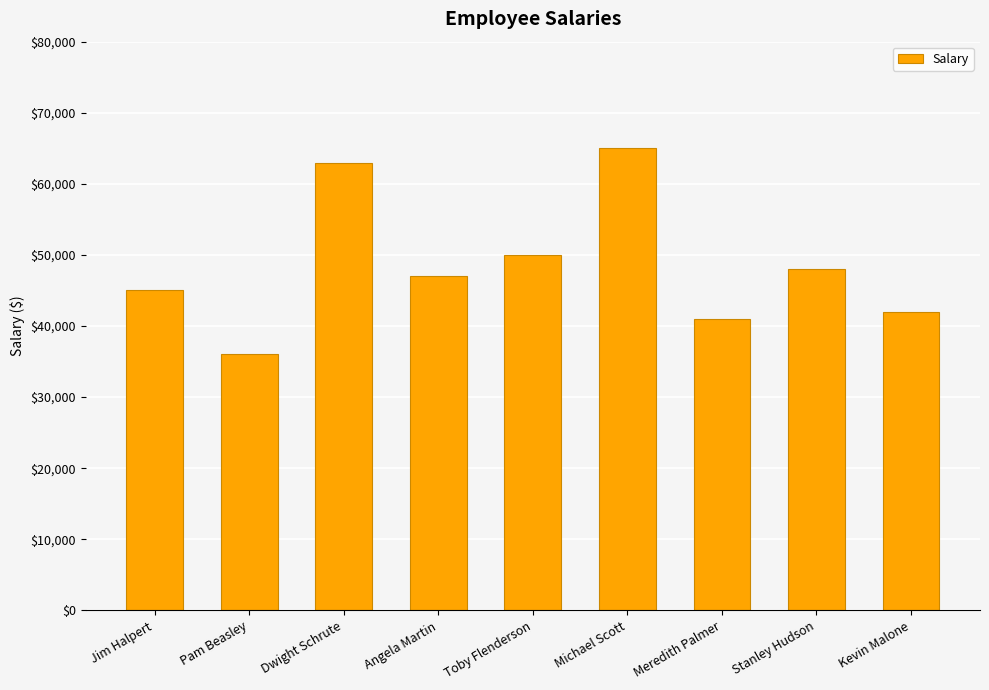

How many series are shown in this chart?

1